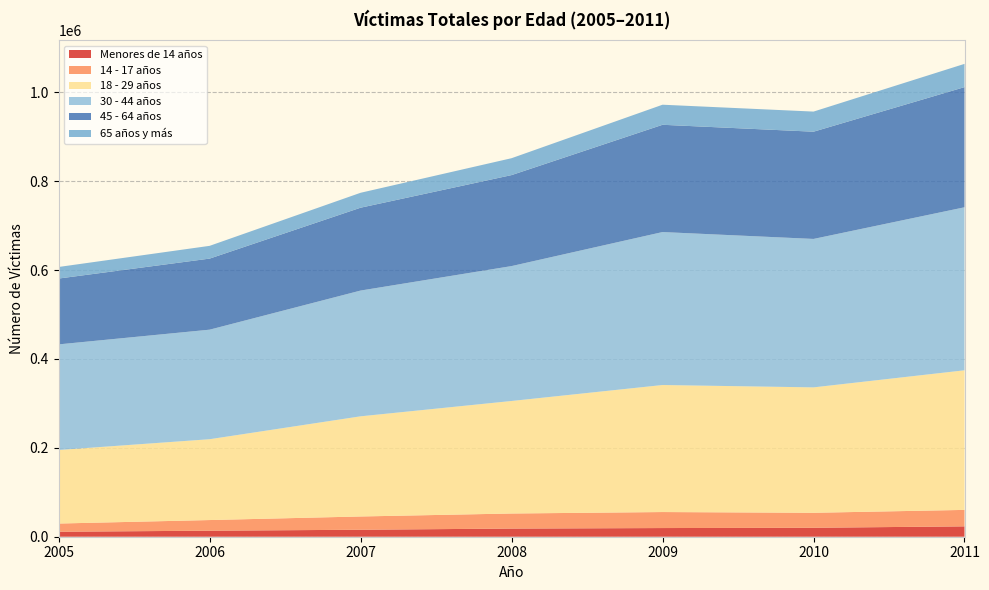

Reading right to left, extract all data points from this chart.

Menores de 14 años: 2011=23323	2010=20157	2009=19502	2008=18354	2007=15707	2006=13561	2005=11233
14 - 17 años: 2011=37051	2010=33708	2009=36034	2008=33897	2007=29864	2006=23965	2005=18446
18 - 29 años: 2011=314139	2010=282223	2009=285875	2008=253220	2007=225389	2006=181898	2005=165511
30 - 44 años: 2011=366890	2010=334084	2009=344247	2008=303612	2007=283040	2006=246544	2005=237666
45 - 64 años: 2011=270392	2010=241313	2009=241391	2008=204760	2007=186447	2006=159927	2005=148154
65 años y más: 2011=52326	2010=45269	2009=45161	2008=38007	2007=33591	2006=28714	2005=26055